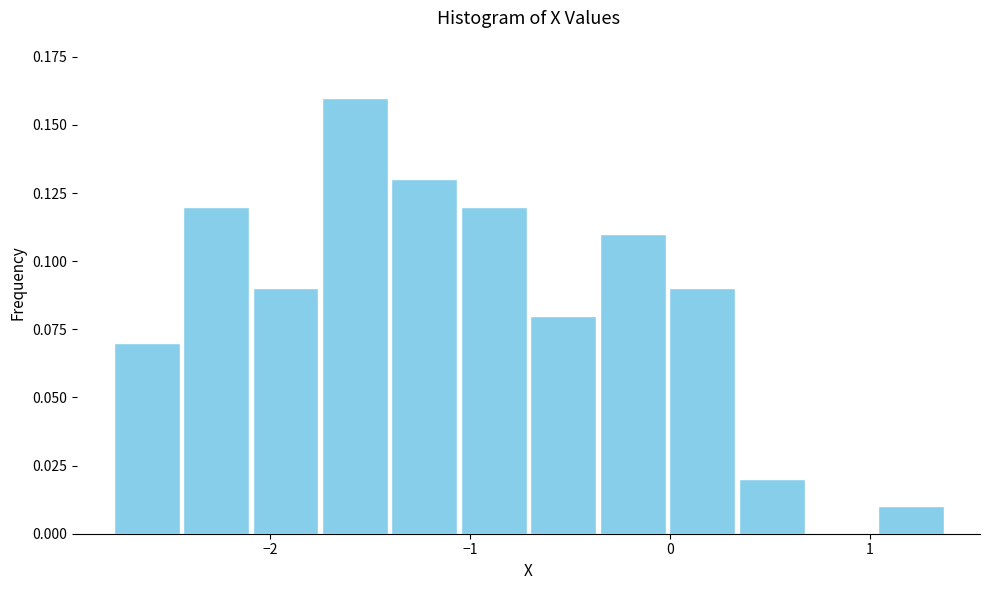

Around what value on the x-axis is the tallest bar? Give the approximate position of its centre, as read against the axis.

-1.6